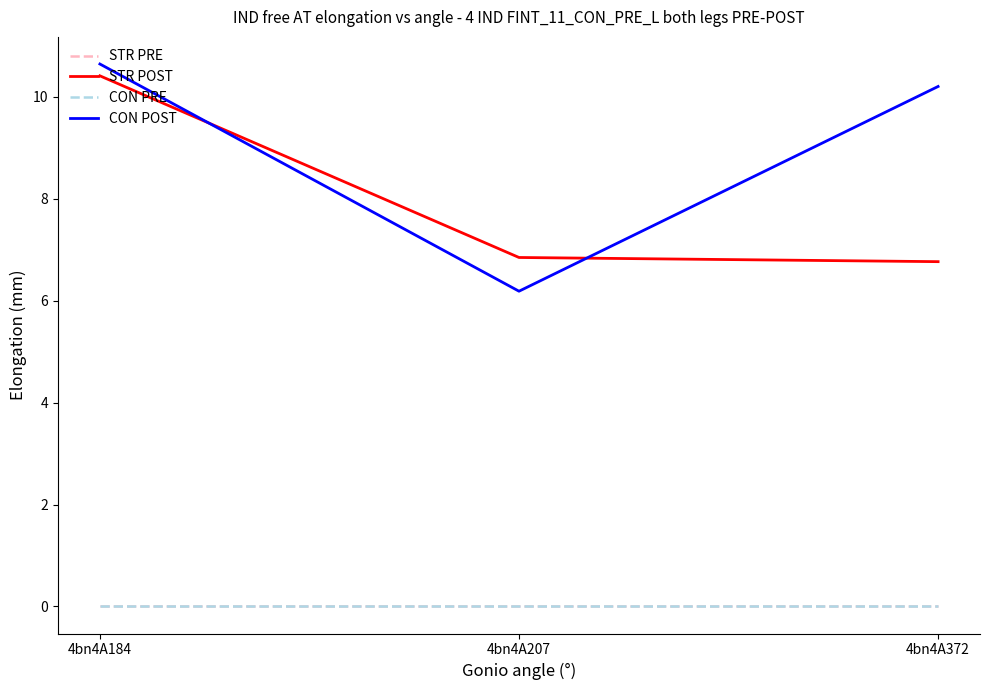

Rank the series by their maximum value, from lowest to highest.

STR PRE, CON PRE, STR POST, CON POST